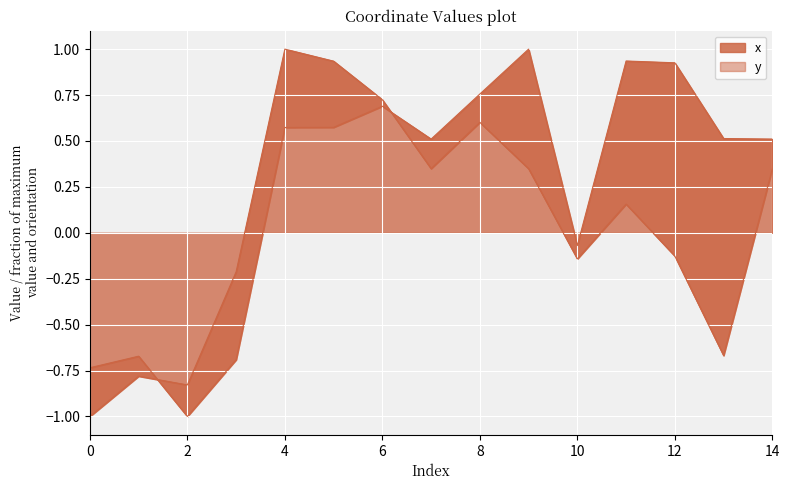

What is the total value across all series at 0?

-1.7